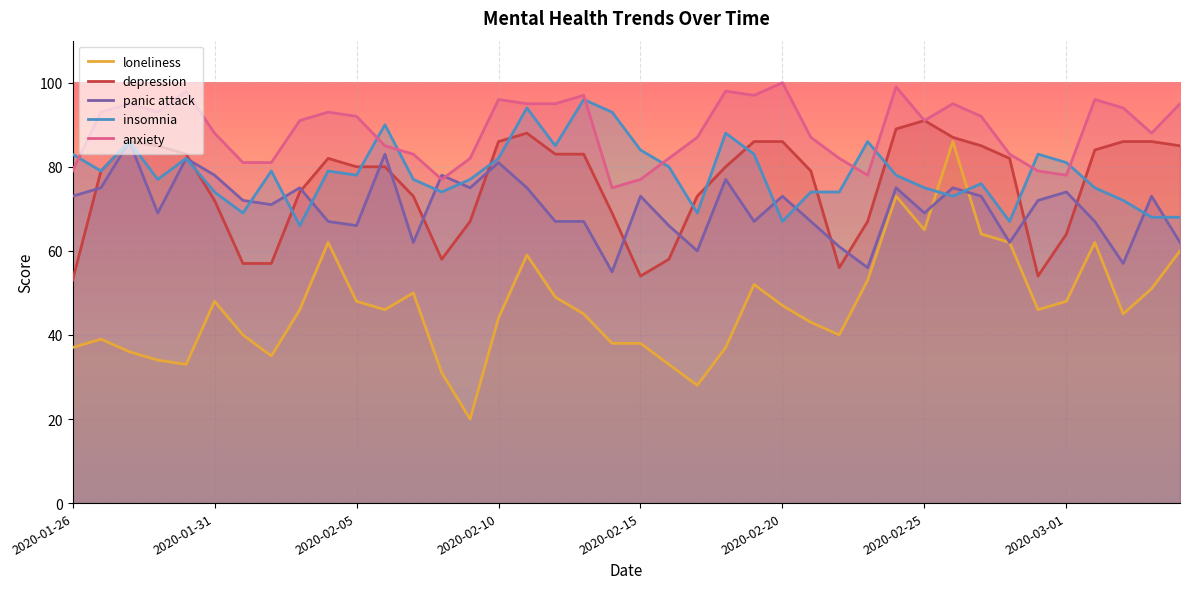

What is the maximum value for panic attack?

86